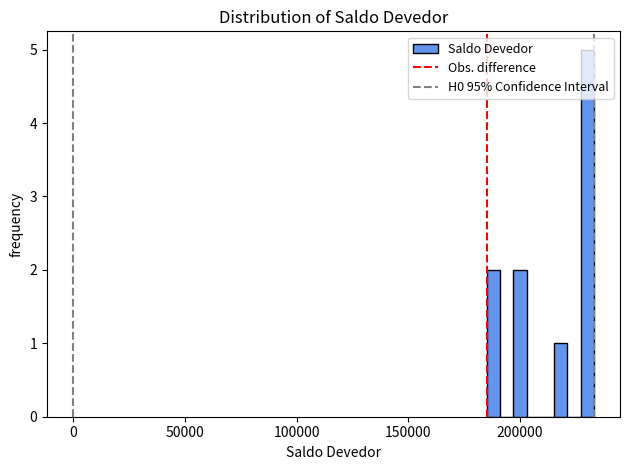

Around what value on the x-axis is the tallest bar? Give the approximate position of its centre, as read against the axis.

230000